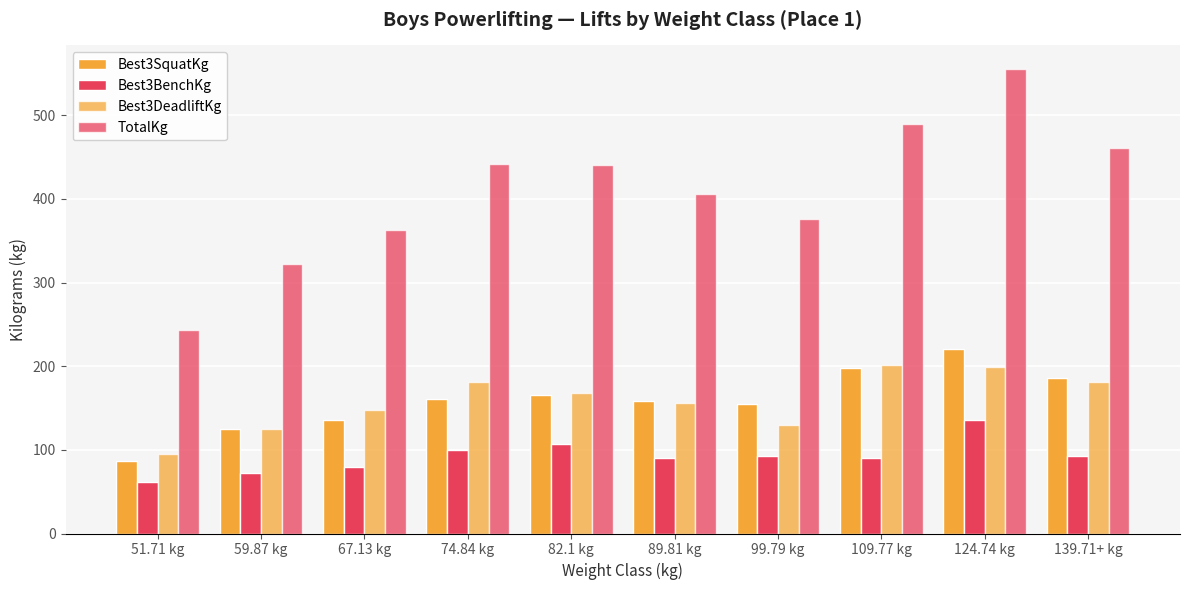

How many bars are there in total?

40